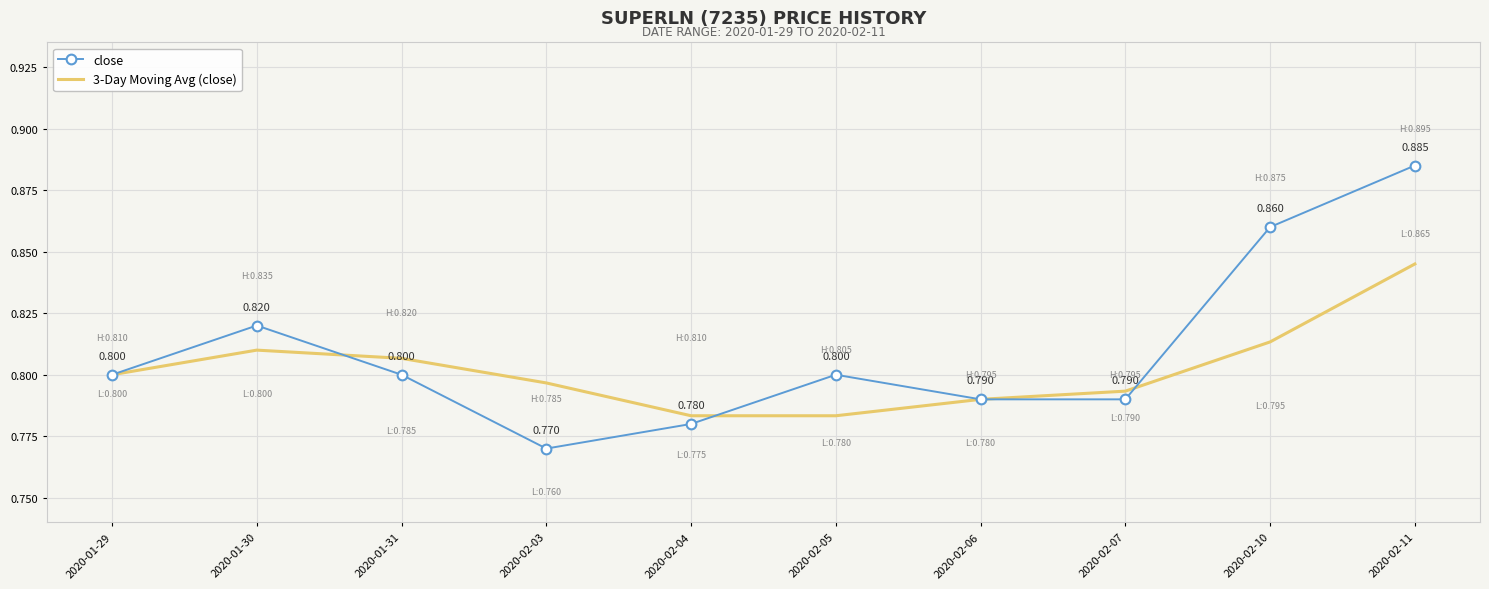

At 2020-02-11, list the series in order from largest to smallest.

close, 3-Day Moving Avg (close)